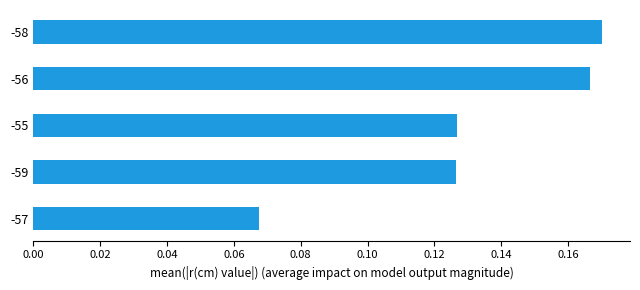

The chart shows a value of 0.3 at -58. True or false?

False